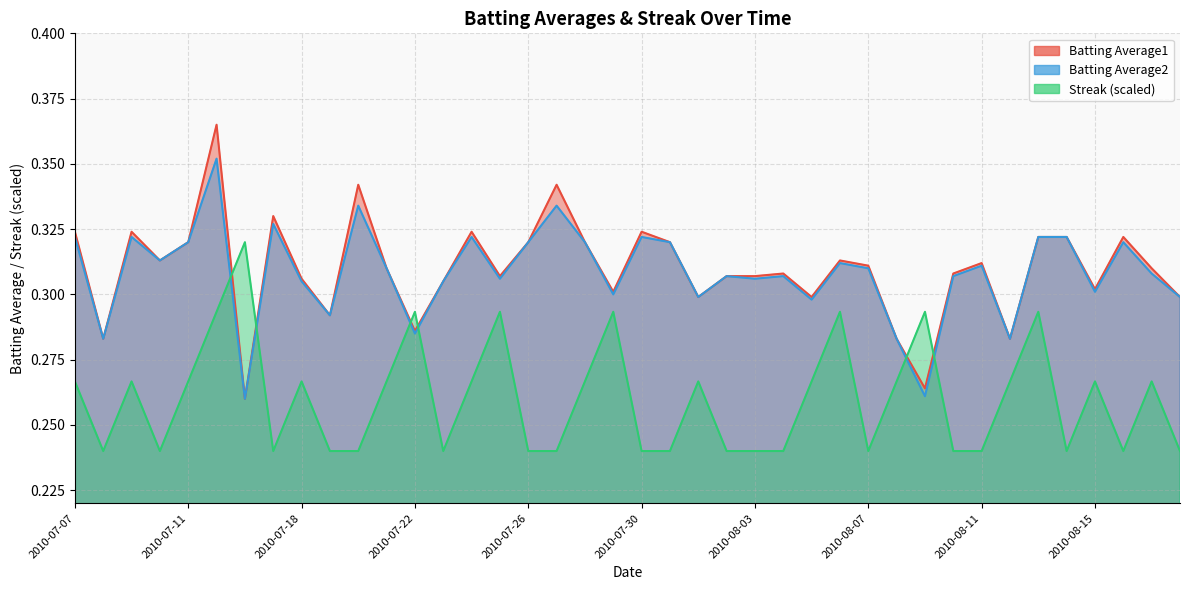

Between which two adjacent categories do Streak and Batting Average1 first intersect?

2010-07-15 and 2010-07-16